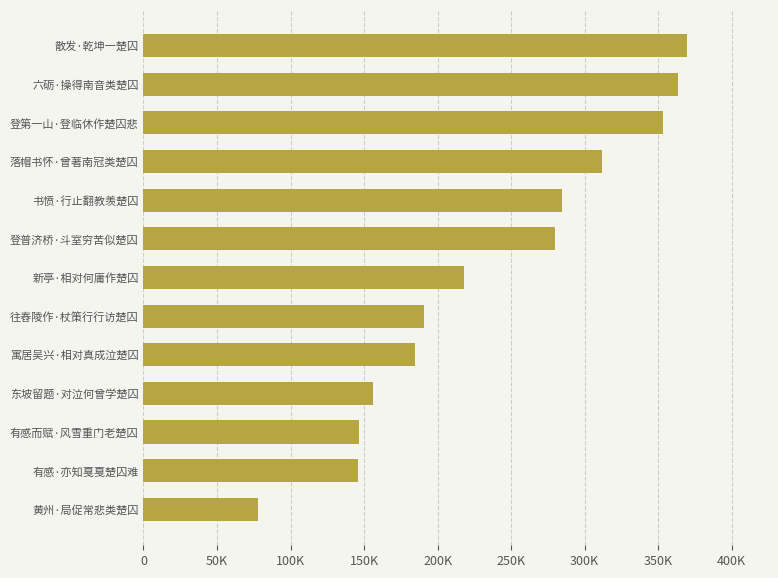

Does the chart contain any negative values?

No